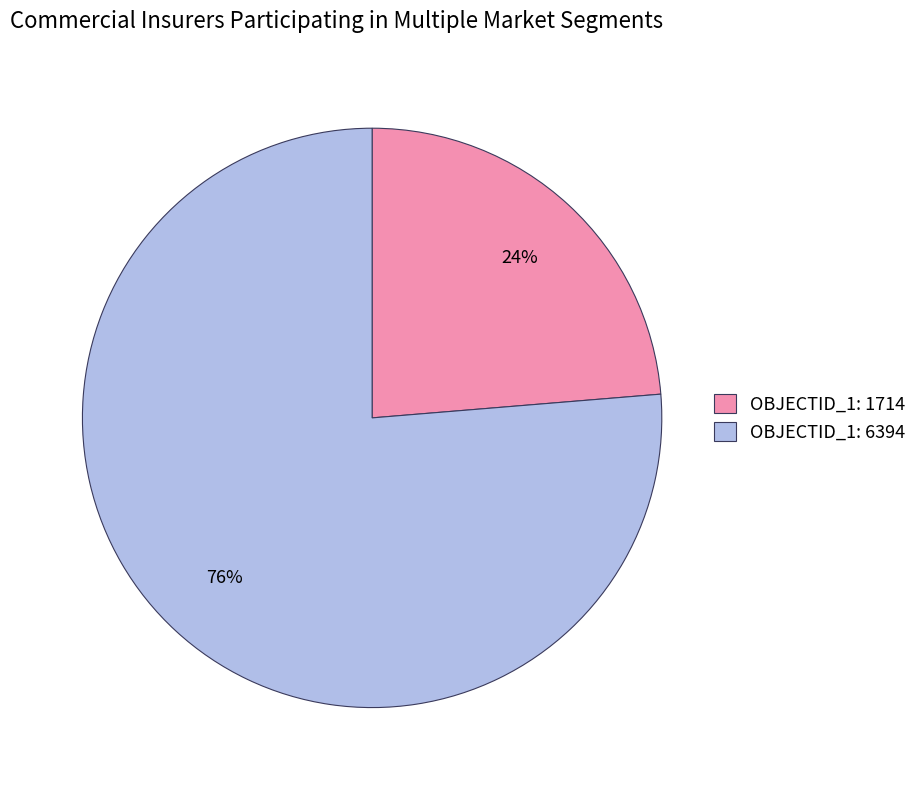

Which category has the smallest portion of the pie?

OBJECTID_1: 1714